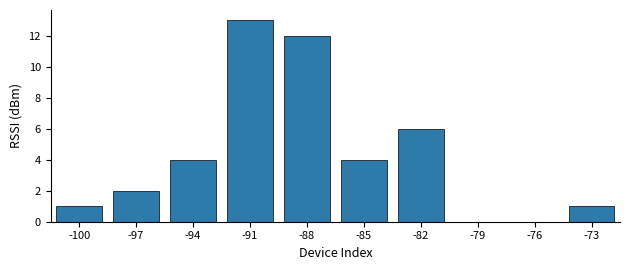

At which category does the chart reach its peak across all series?

-91